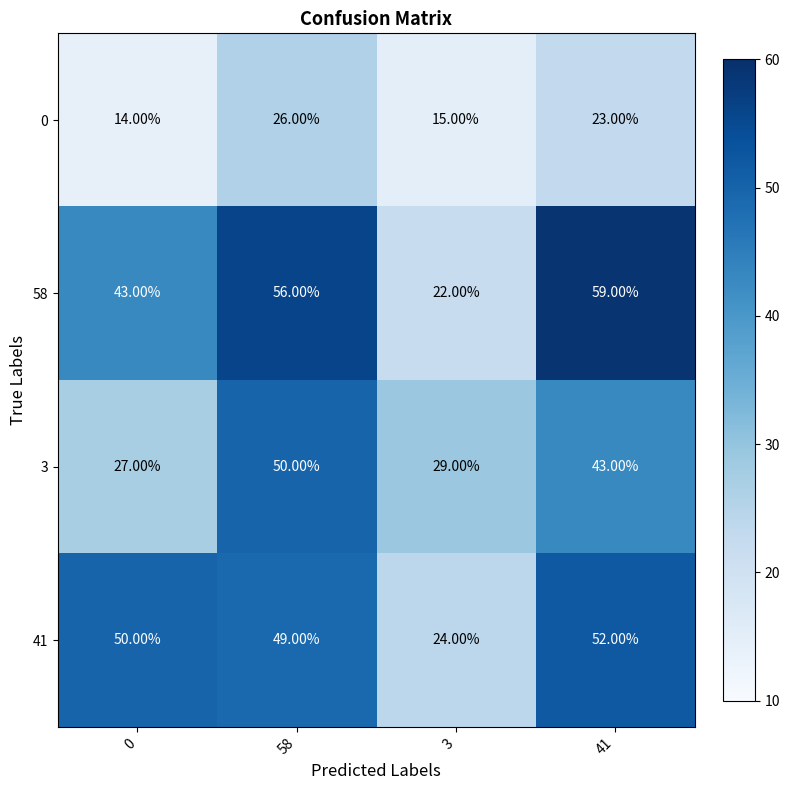

What is the average value of the 3 series?

37